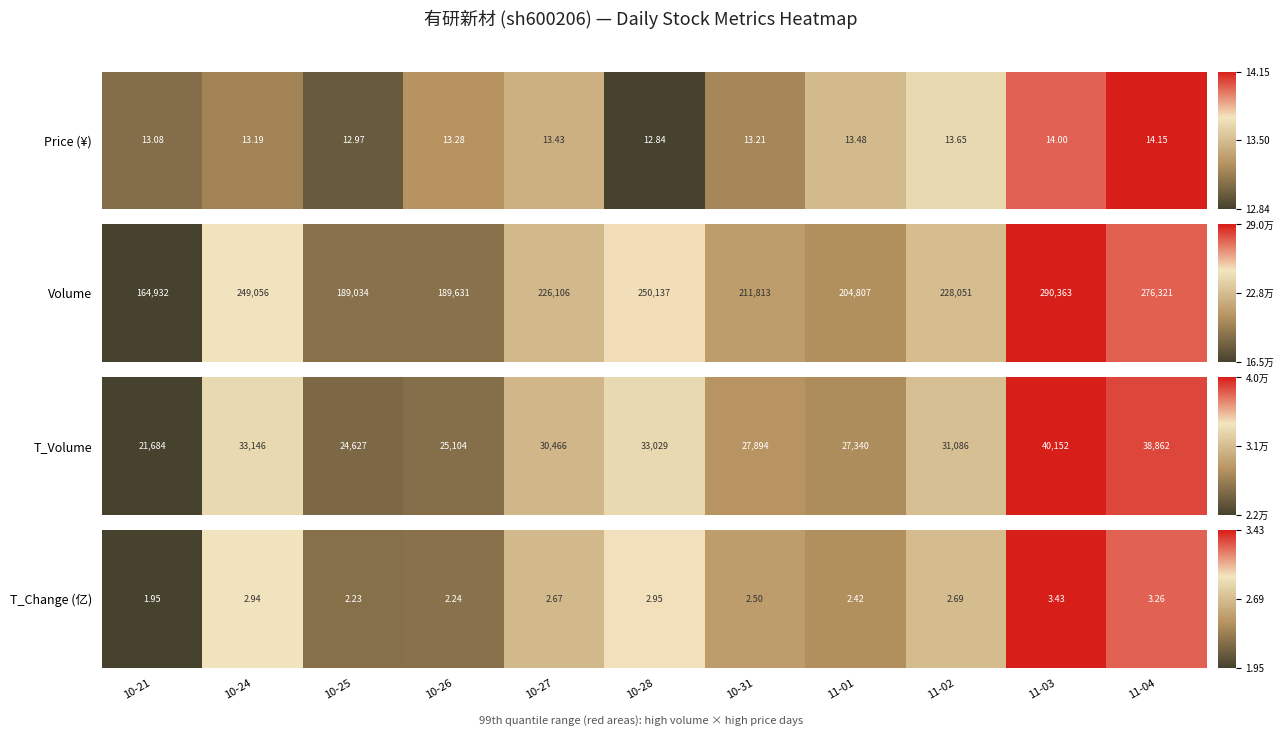

What is the average value?

0.5